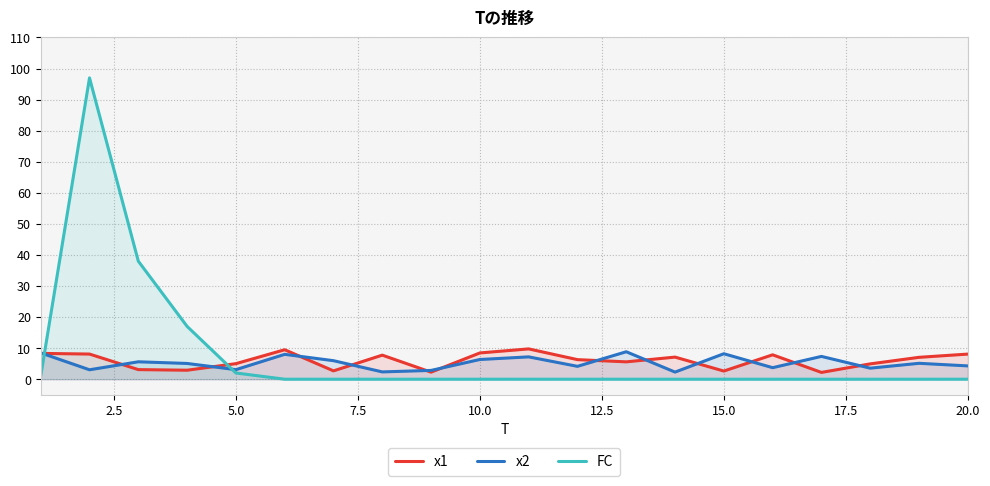

True or false: x2 has more than 2 points higher than both neighbors.

True